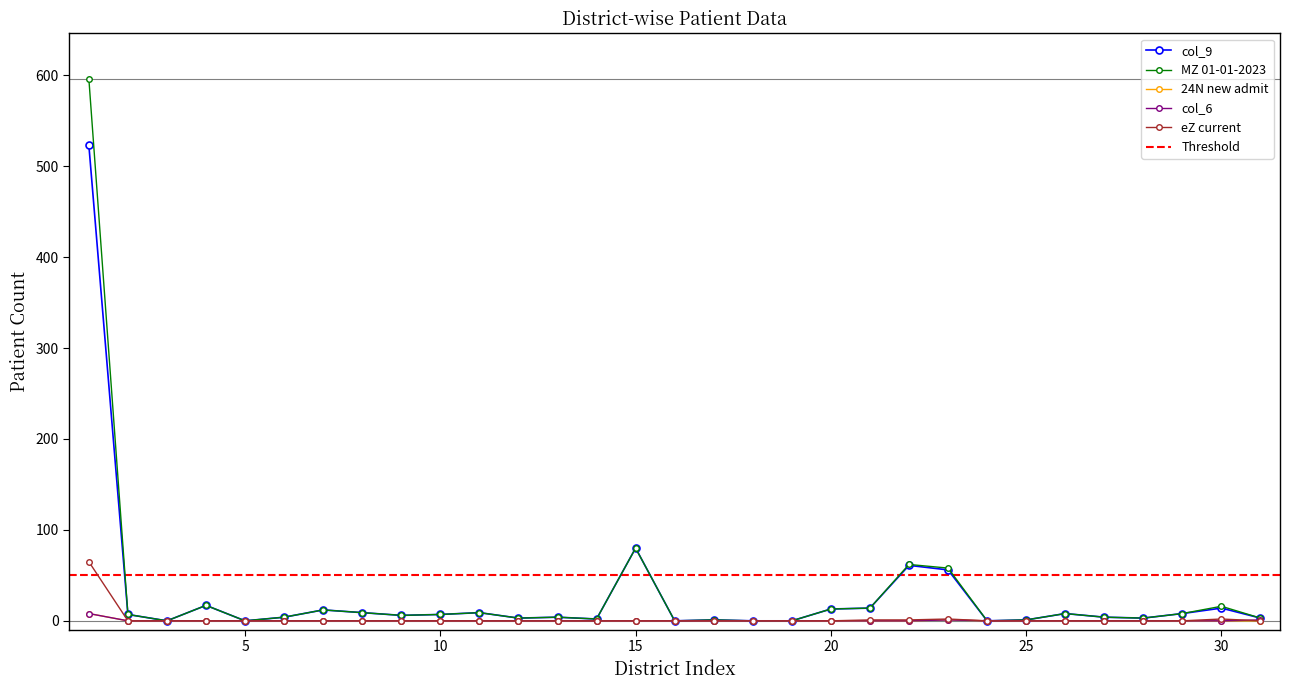

Reading left to right, extract all data points from this chart.

col_9: 1=523	2=7	3=0	4=17	5=0	6=4	7=12	8=9	9=6	10=7	11=9	12=3	13=4	14=2	15=80	16=0	17=1	18=0	19=0	20=13	21=14	22=61	23=56	24=0	25=1	26=8	27=4	28=3	29=8	30=14	31=3
MZ 01-01-2023: 1=596	2=7	3=0	4=17	5=0	6=4	7=12	8=9	9=6	10=7	11=9	12=3	13=4	14=2	15=80	16=0	17=1	18=0	19=0	20=13	21=14	22=62	23=58	24=0	25=1	26=8	27=4	28=3	29=8	30=16	31=3
24N new admit: 1=8	2=0	3=0	4=0	5=0	6=0	7=0	8=0	9=0	10=0	11=0	12=0	13=0	14=0	15=0	16=0	17=0	18=0	19=0	20=0	21=0	22=0	23=1	24=0	25=0	26=0	27=0	28=0	29=0	30=0	31=0
col_6: 1=8	2=0	3=0	4=0	5=0	6=0	7=0	8=0	9=0	10=0	11=0	12=0	13=0	14=0	15=0	16=0	17=0	18=0	19=0	20=0	21=0	22=0	23=1	24=0	25=0	26=0	27=0	28=0	29=0	30=0	31=1
eZ current: 1=65	2=0	3=0	4=0	5=0	6=0	7=0	8=0	9=0	10=0	11=0	12=0	13=0	14=0	15=0	16=0	17=0	18=0	19=0	20=0	21=1	22=1	23=2	24=0	25=0	26=0	27=0	28=0	29=0	30=2	31=0